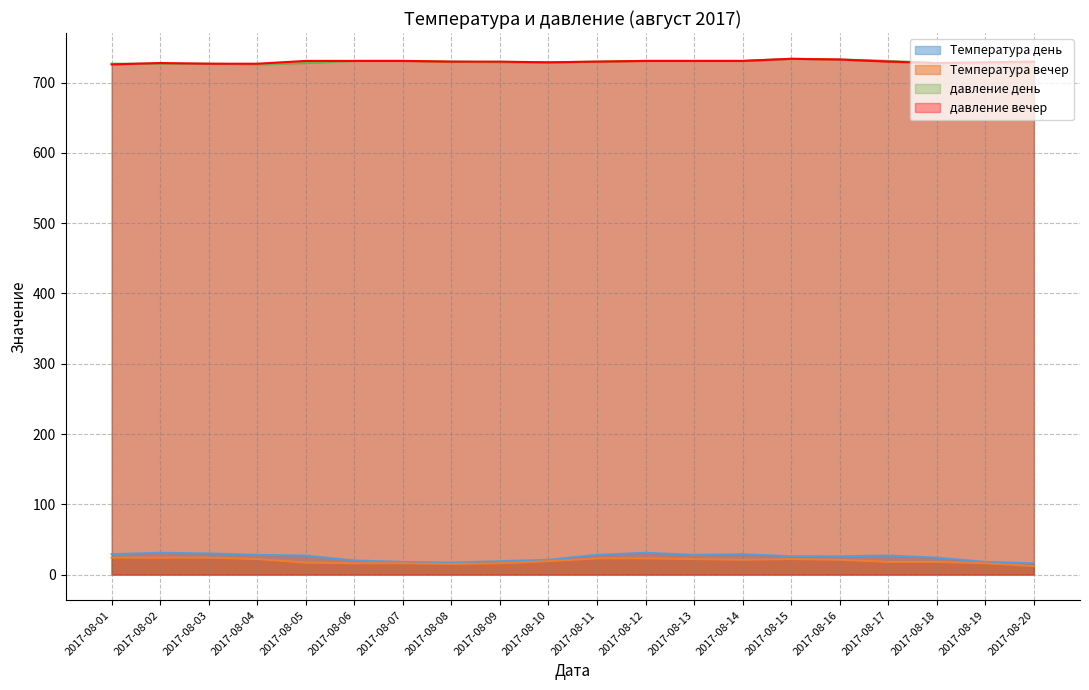

What are all the series names shown in the legend?

Температура день, Температура вечер, давление день, давление вечер